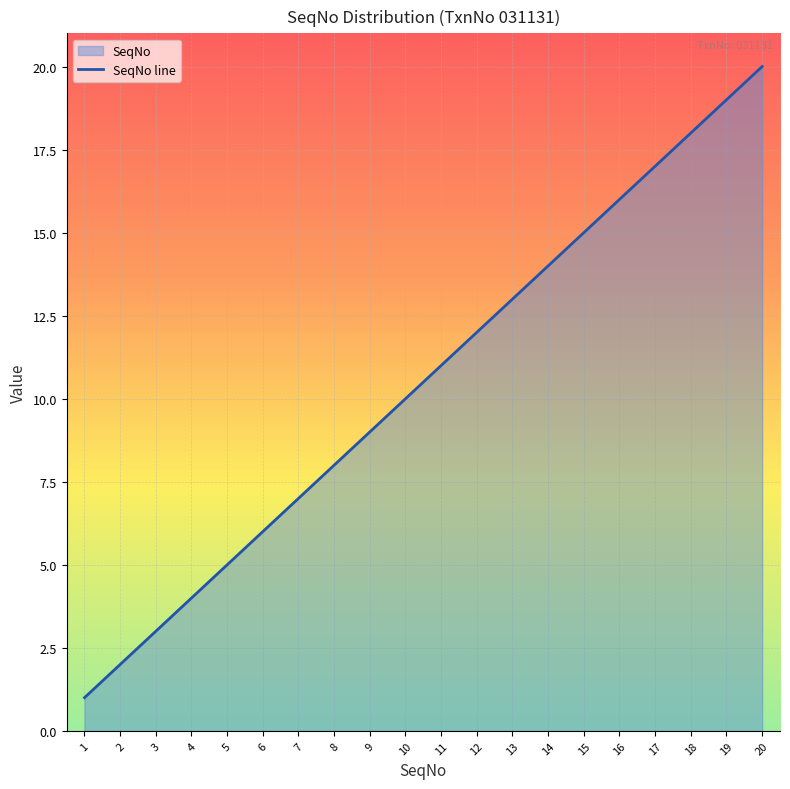

Rank the categories by value from lowest to highest.

1, 2, 3, 4, 5, 6, 7, 8, 9, 10, 11, 12, 13, 14, 15, 16, 17, 18, 19, 20